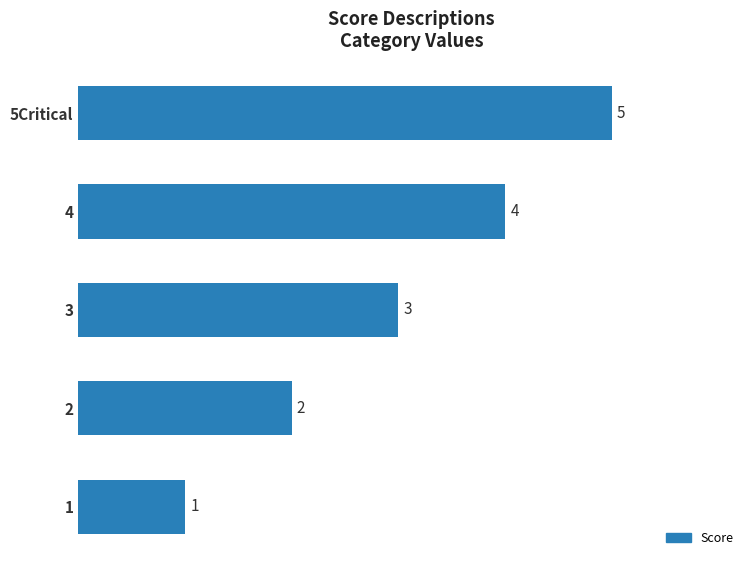

What is the difference between the second highest and minimum values?

3